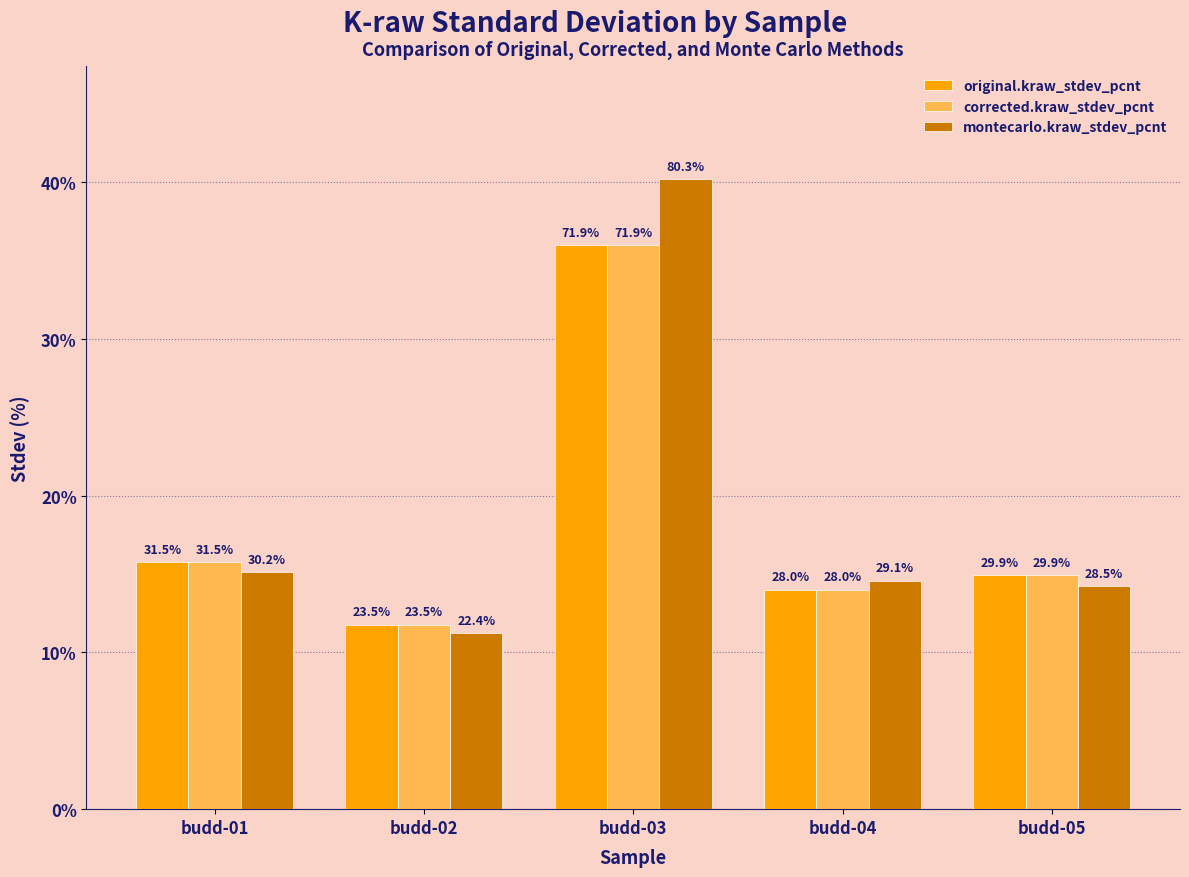

What is the average value of the corrected.kraw_stdev_pcnt series?

37.0